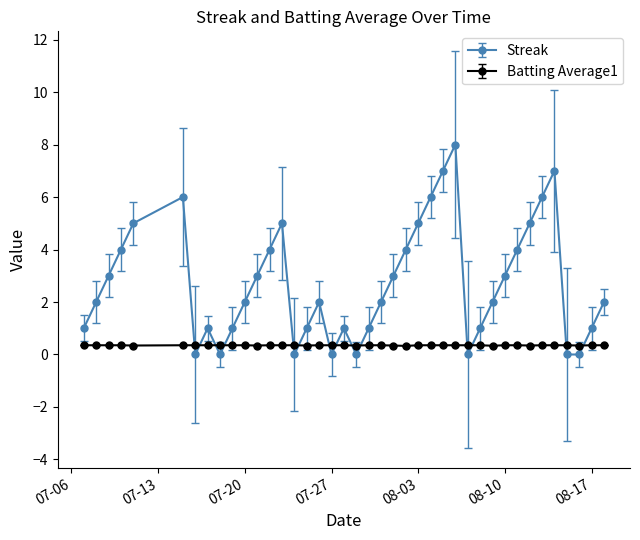

What is the value of the Batting Average1 point at the 21st from the left?

0.4